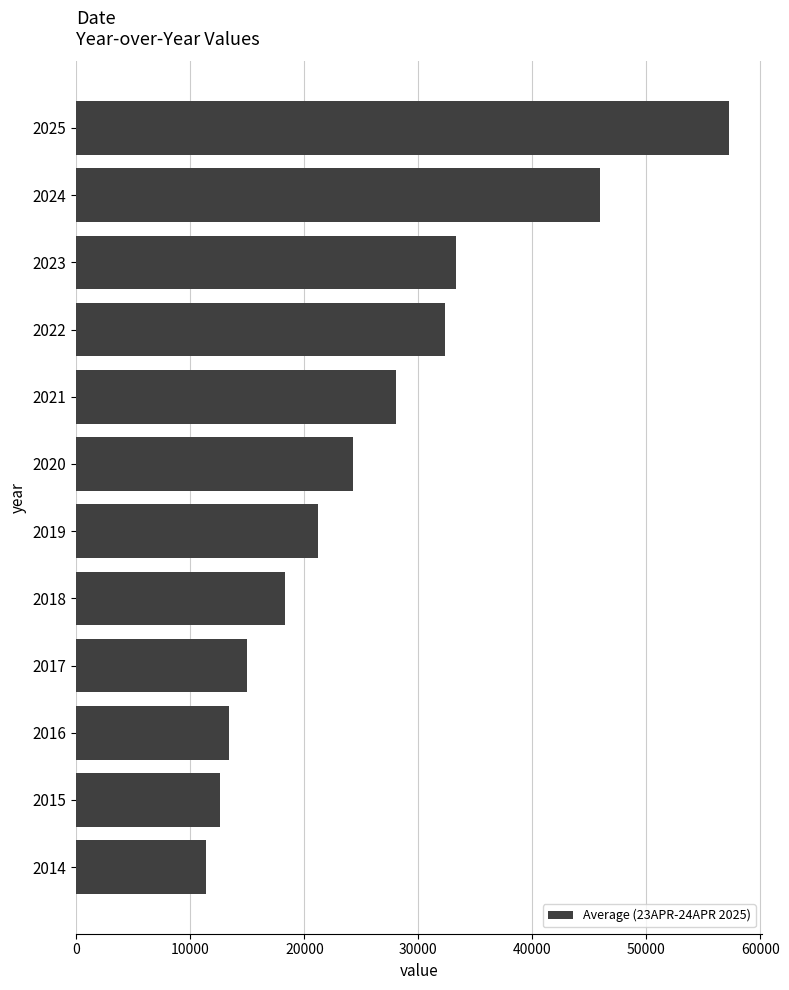

Which has a higher value, 2018 or 2023?

2023